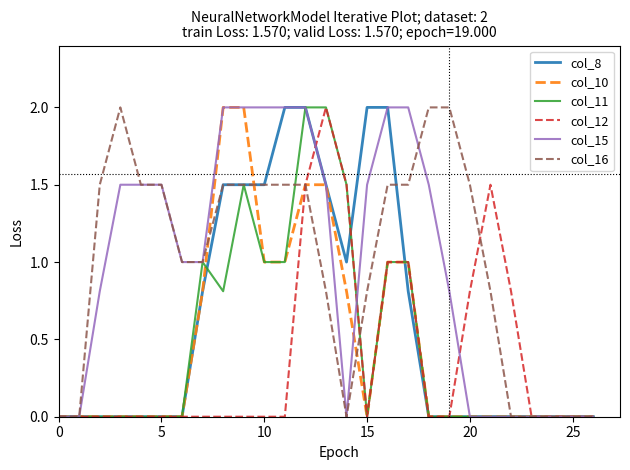

What is the maximum value for col_11?

2.0